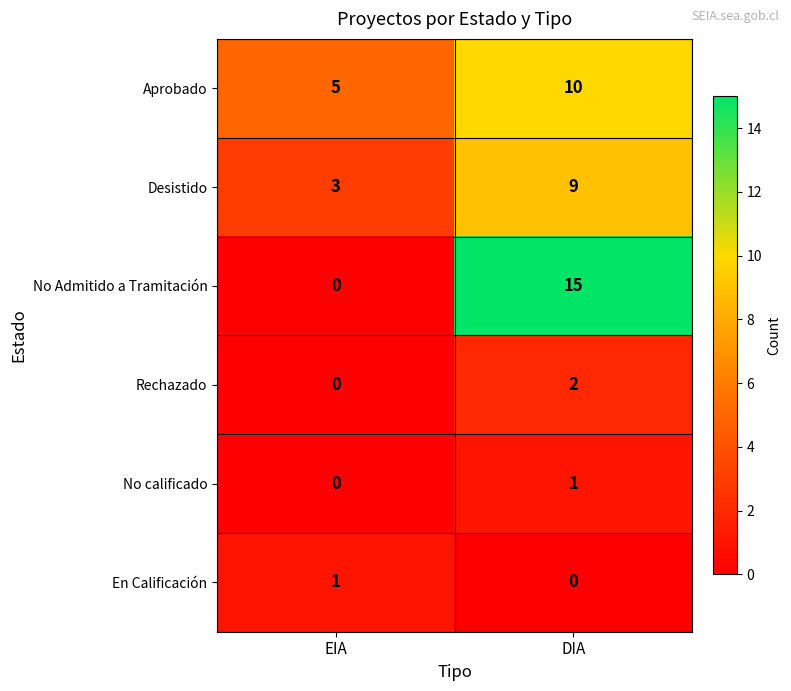

What is the greatest value displayed?

15